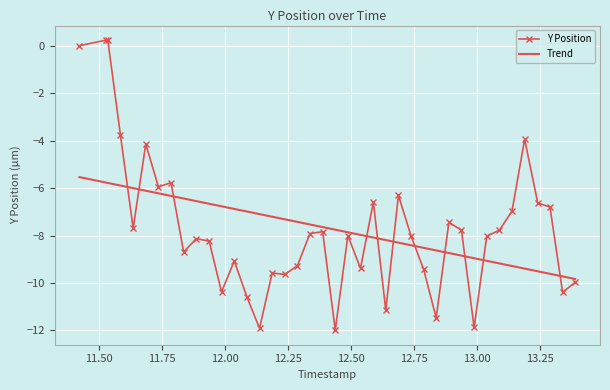

Where is the first local maximum?

11.686010837554932